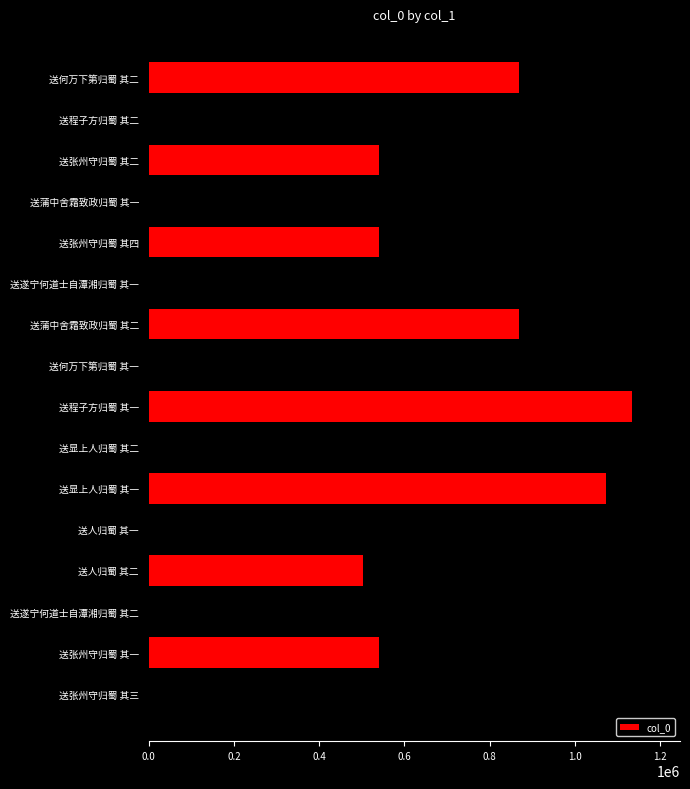

What value does the data have at 送张州守归蜀 其一?

539980